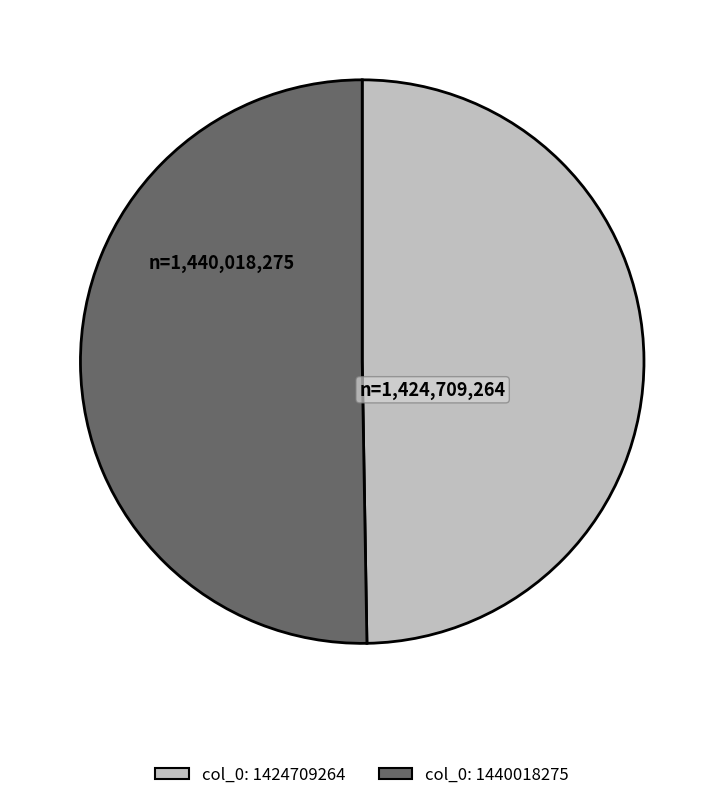

Is there a majority slice in this chart?

Yes